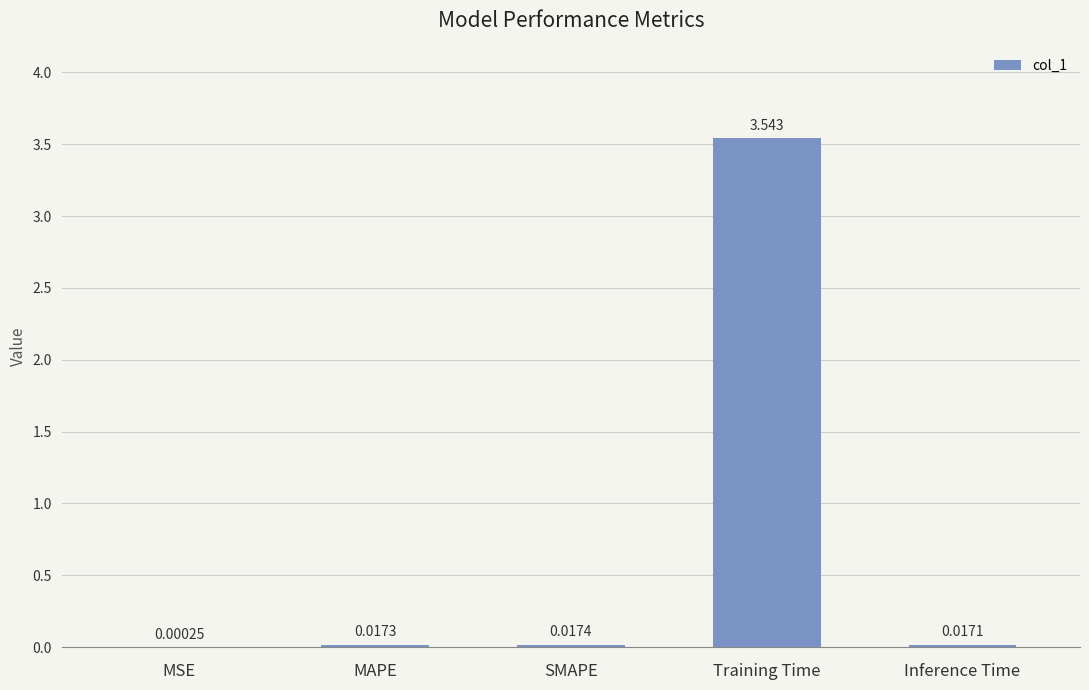

Where is the data nearest to the value 1?

SMAPE